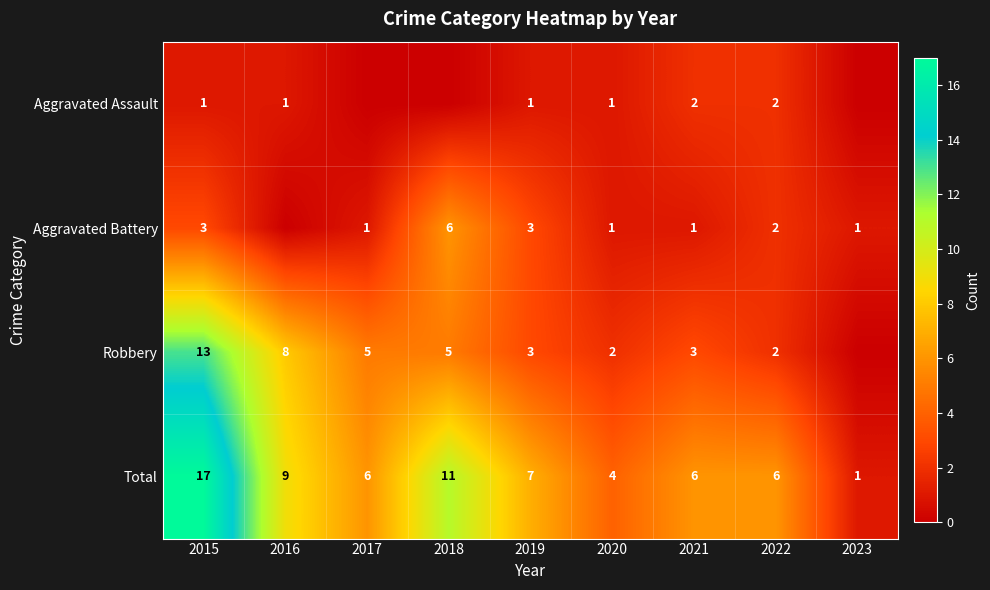

Count the number of data series in this chart.

4